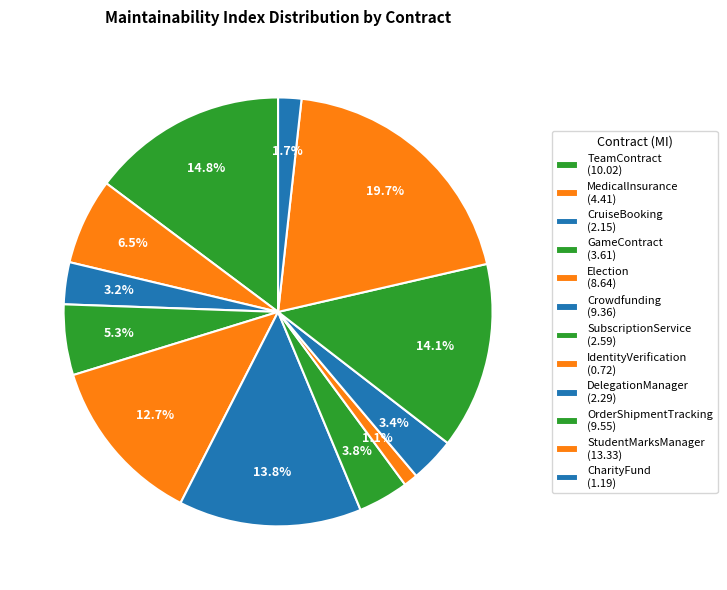

To the nearest percent, what is the average slice percentage?

8%